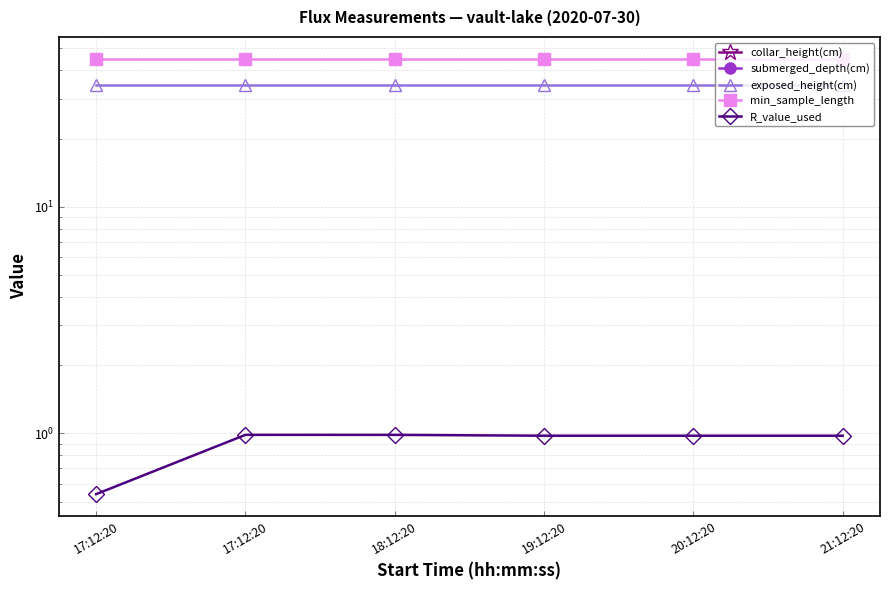

What is the label of the 3rd point from the left?

18:12:20